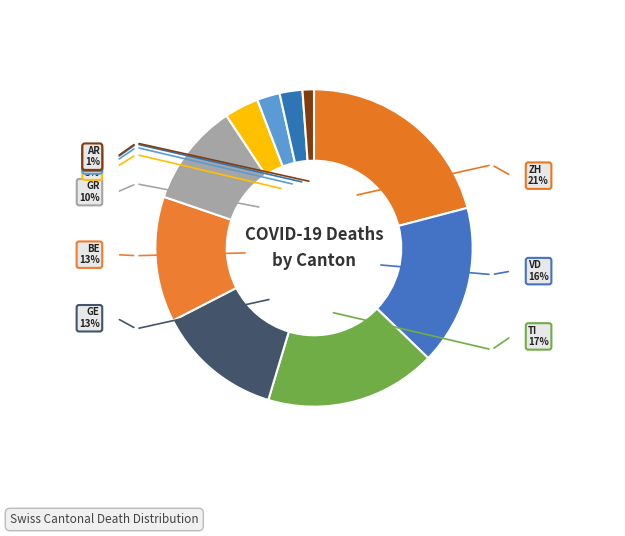

True or false: BL accounts for 2% of the total.

True